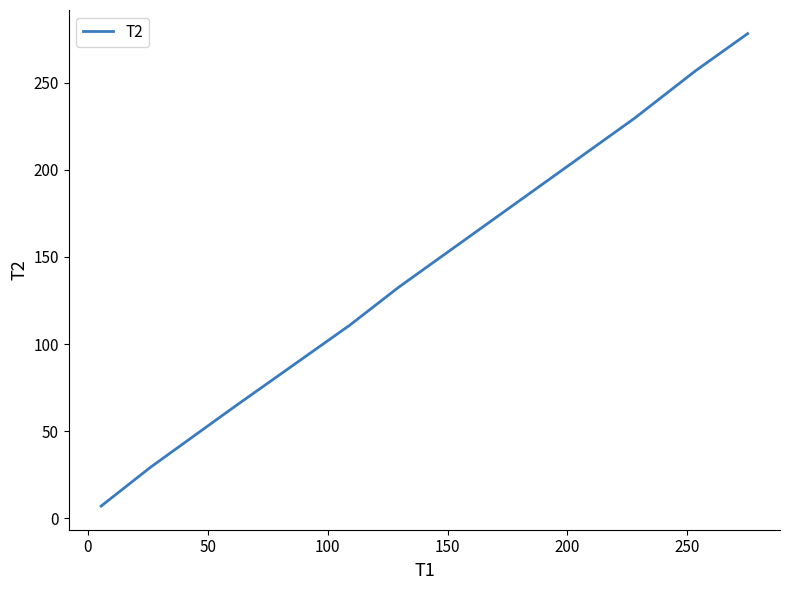

True or false: the data has more than 2 interior local peaks.

False